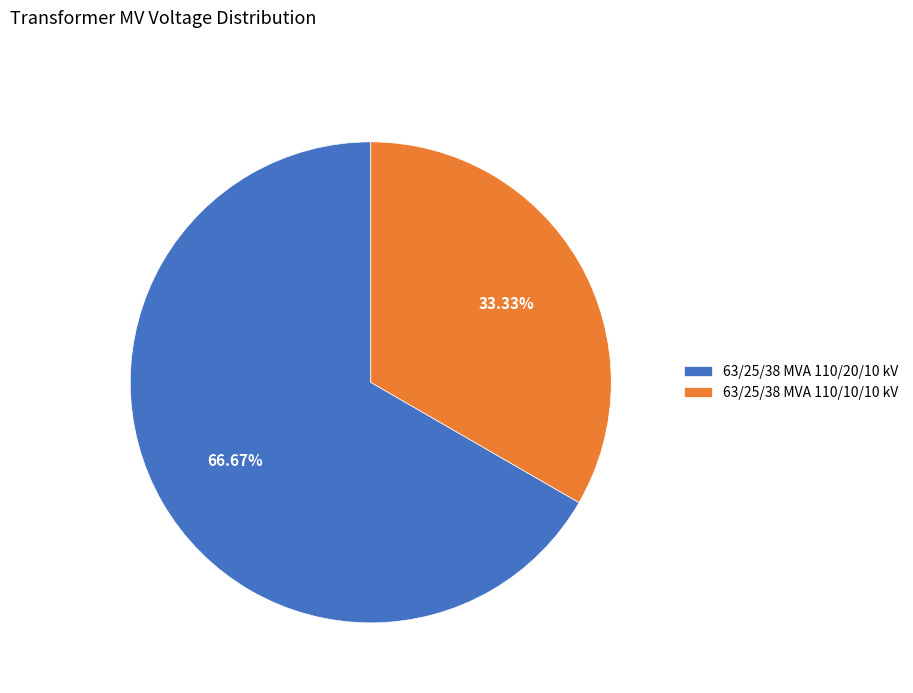

Which category has the biggest portion of the pie?

63/25/38 MVA 110/20/10 kV